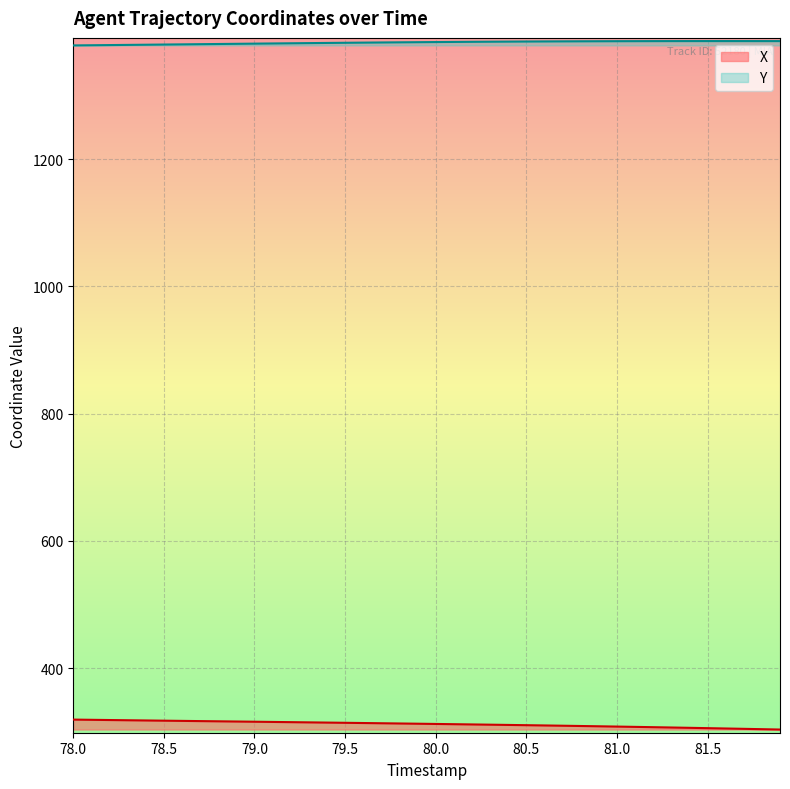

The X series shows 147.3 at 81.5. True or false?

False